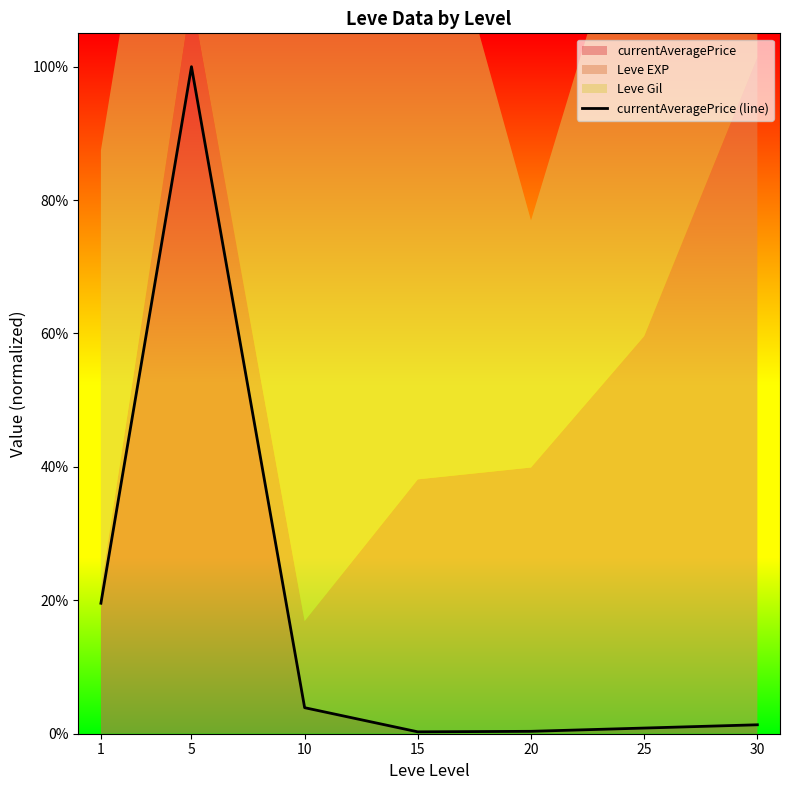

What is the average value?

0.2